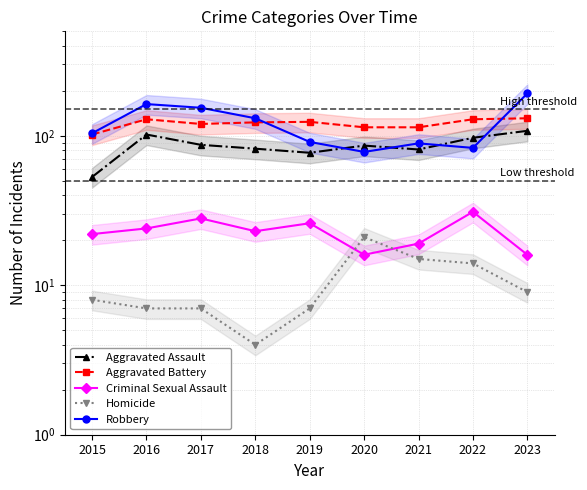

What is the difference between the highest and lowest values at 2022?

115